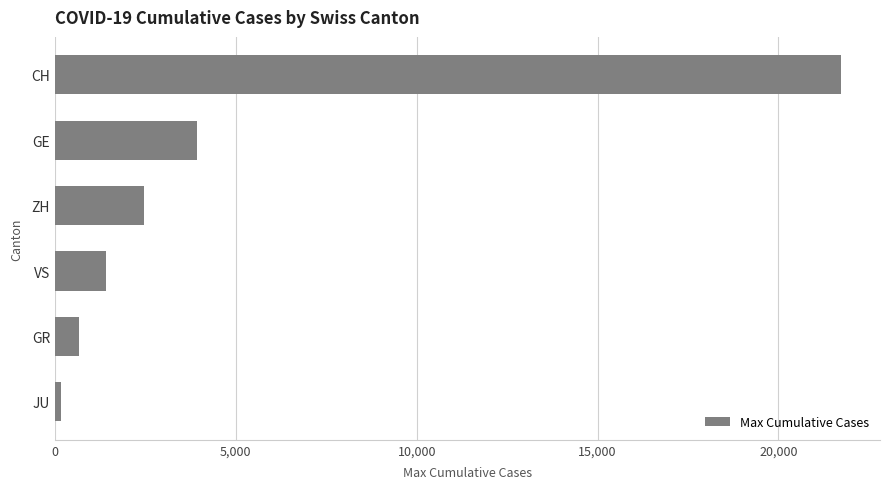

Reading top to bottom, extract all data points from this chart.

21722	3928	2450	1418	657	154